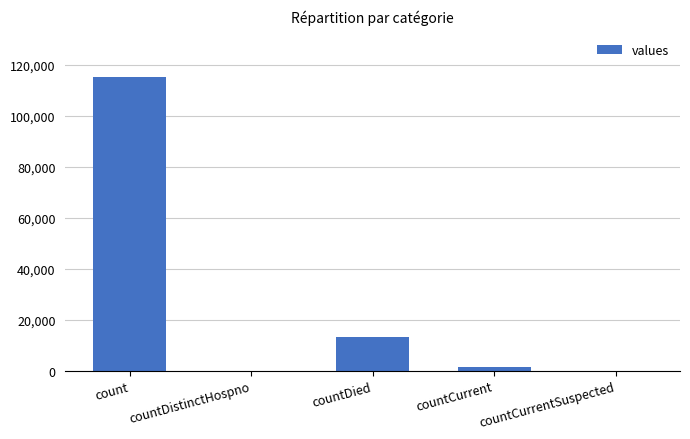

At which category does the chart reach its peak across all series?

count